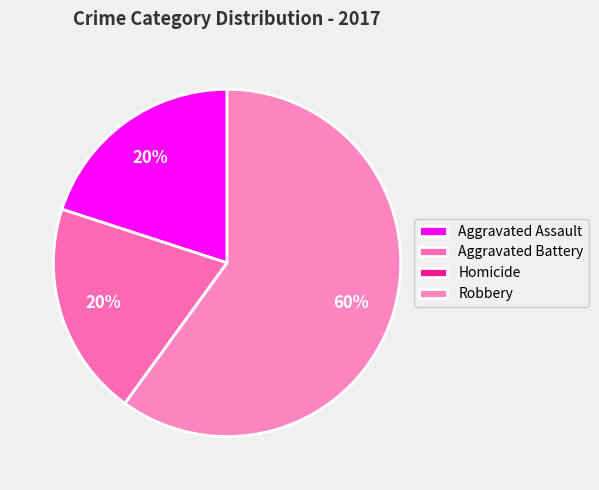

To the nearest percent, what is the combined percentage of Aggravated Battery and Homicide?

20%